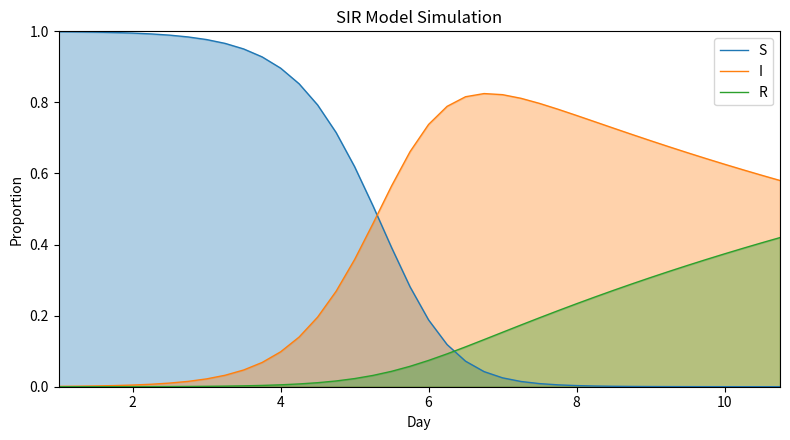

Does the chart display data point markers on the line(s)?

No